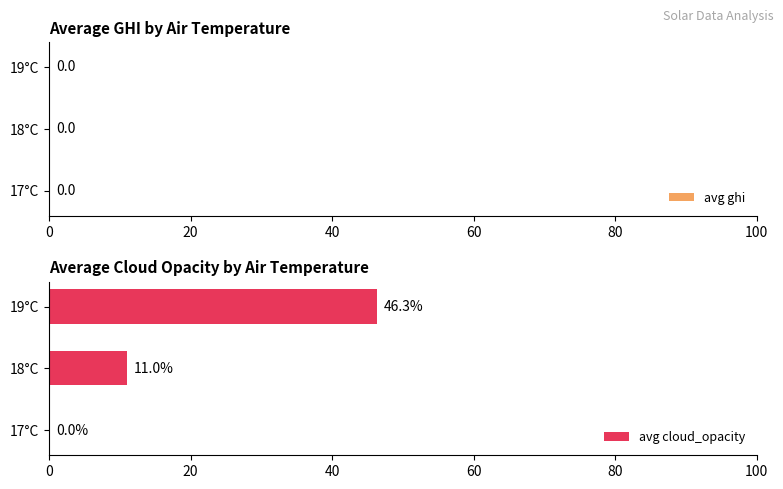

Reading bottom to top, list all the values displayed in this chart.

17°C=0.0	18°C=11.0	19°C=46.3